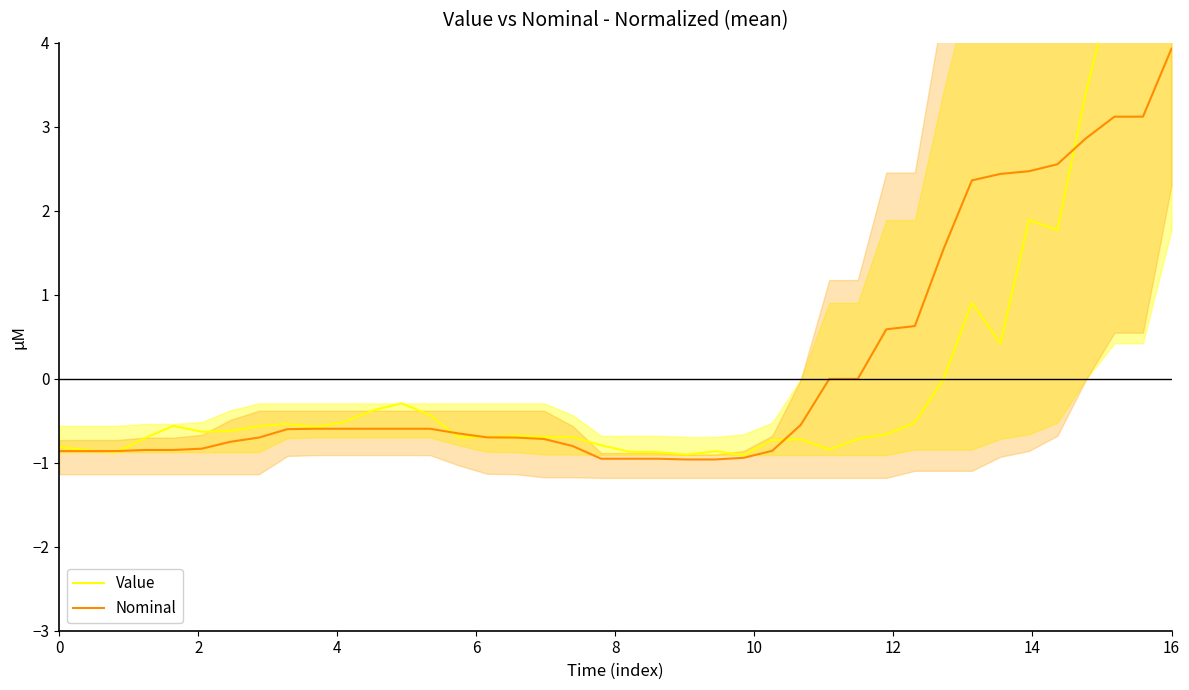

What is the highest value of the Nominal series?

3.9